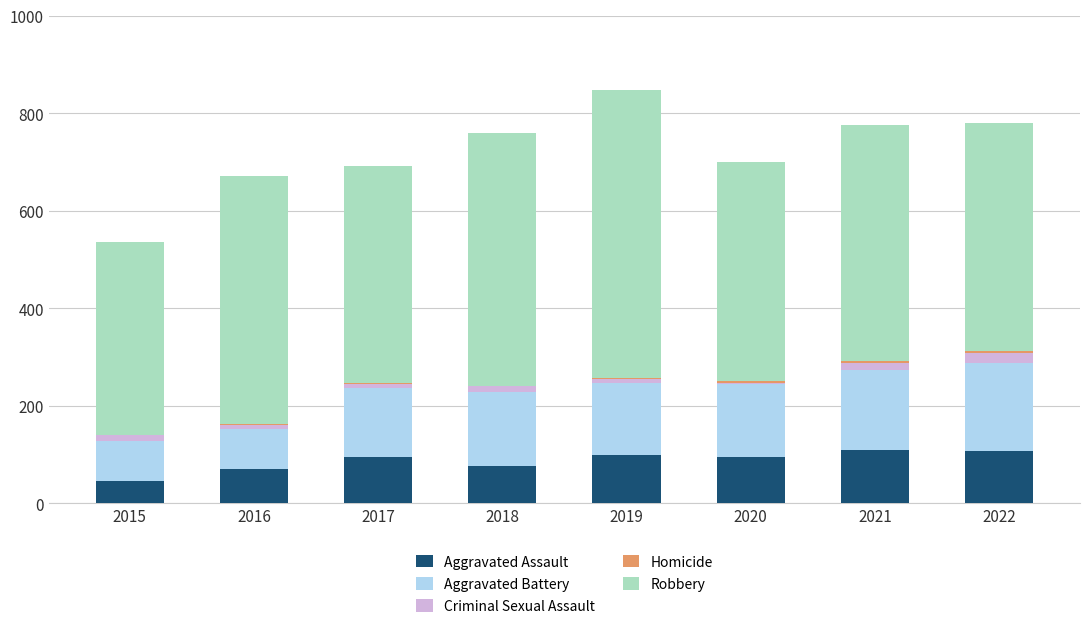

What is the sum of all Aggravated Assault values?

699